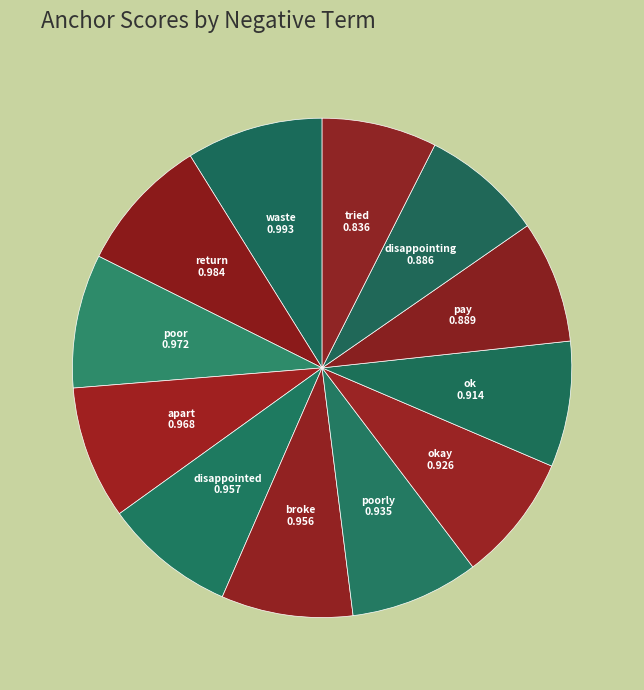

Is there a majority slice in this chart?

No